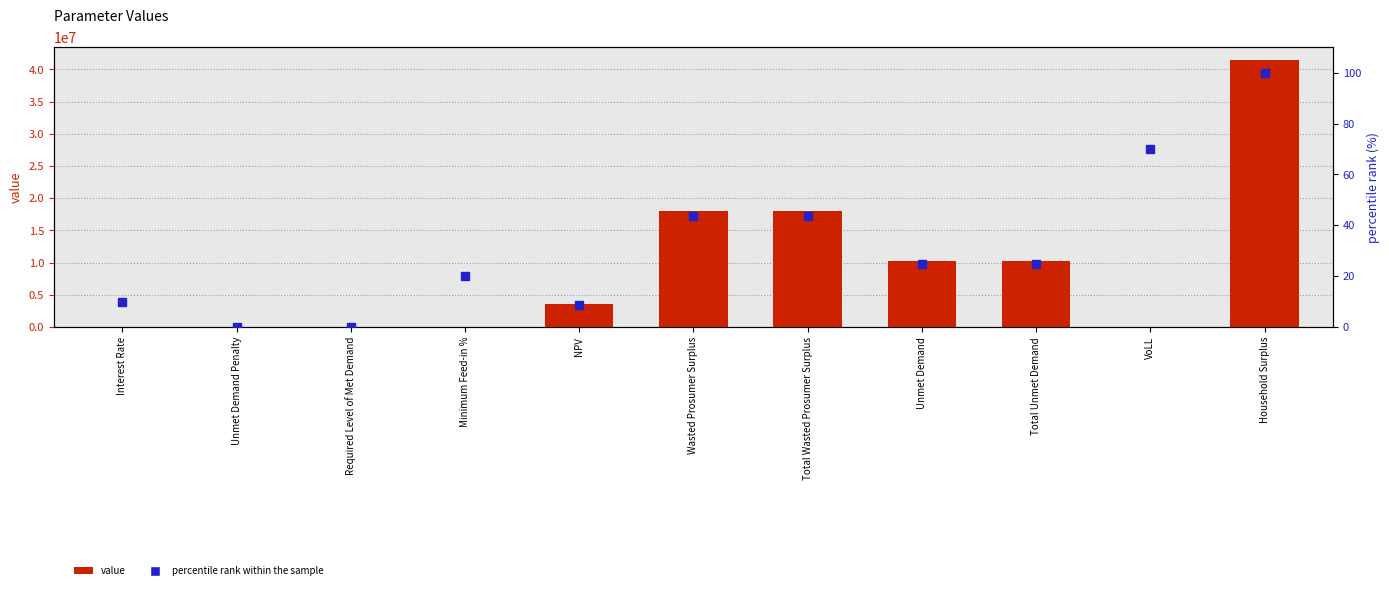

The value of value at Unmet Demand Penalty is -17063052.1. True or false?

False